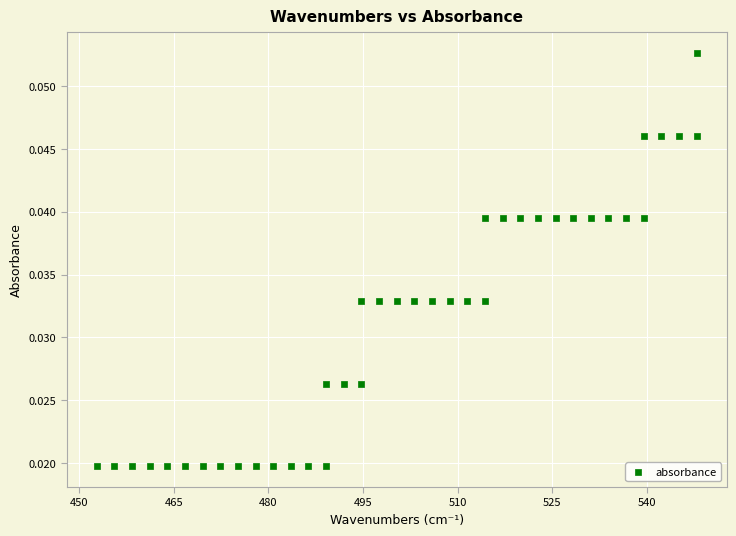

What is the range of X values (max minus min)?

95.1